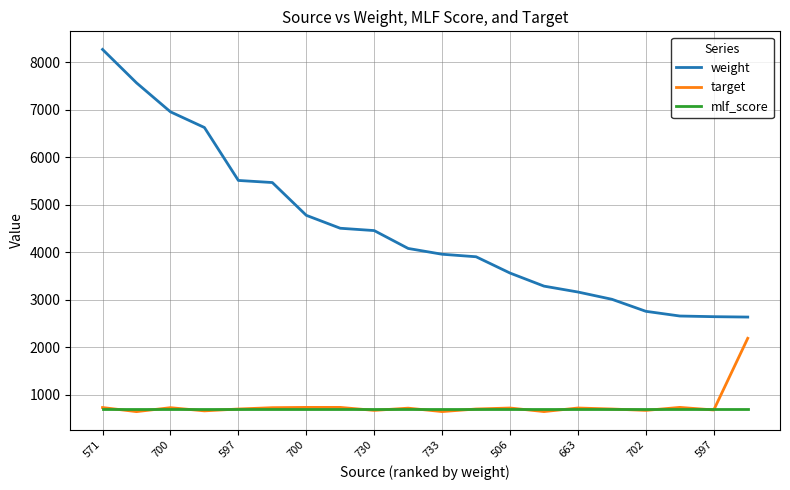

True or false: weight and mlf_score cross at least once.

False